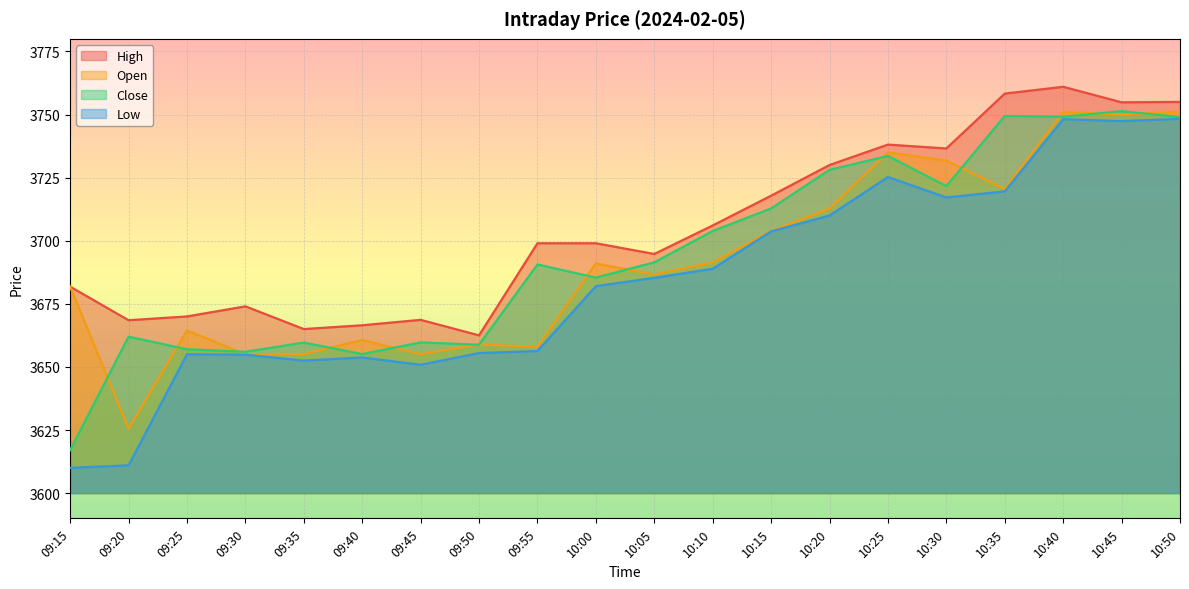

Which series has the largest total across all categories?

High